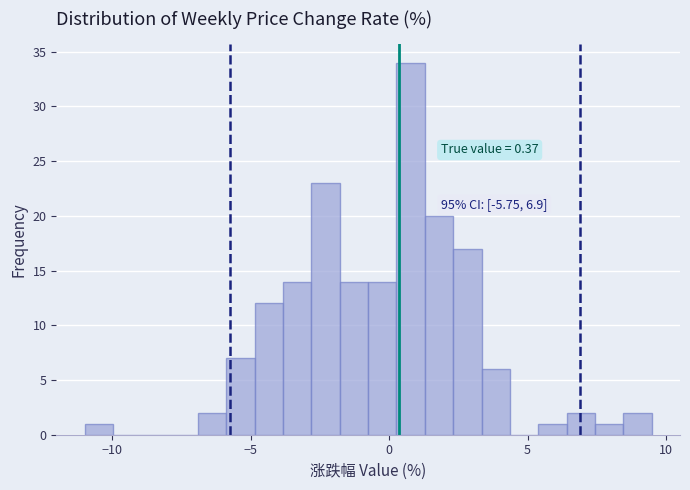

Around what value on the x-axis is the tallest bar? Give the approximate position of its centre, as read against the axis.

1.0